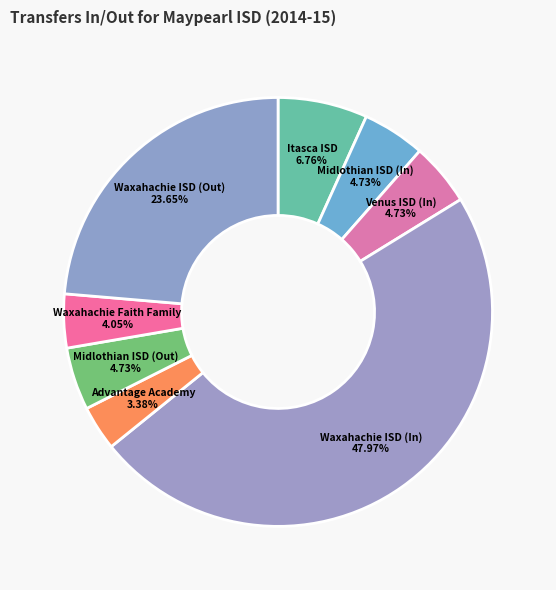

Approximately how many times larger is the value at Waxahachie ISD (In) compared to Waxahachie ISD (Out)?

2.0